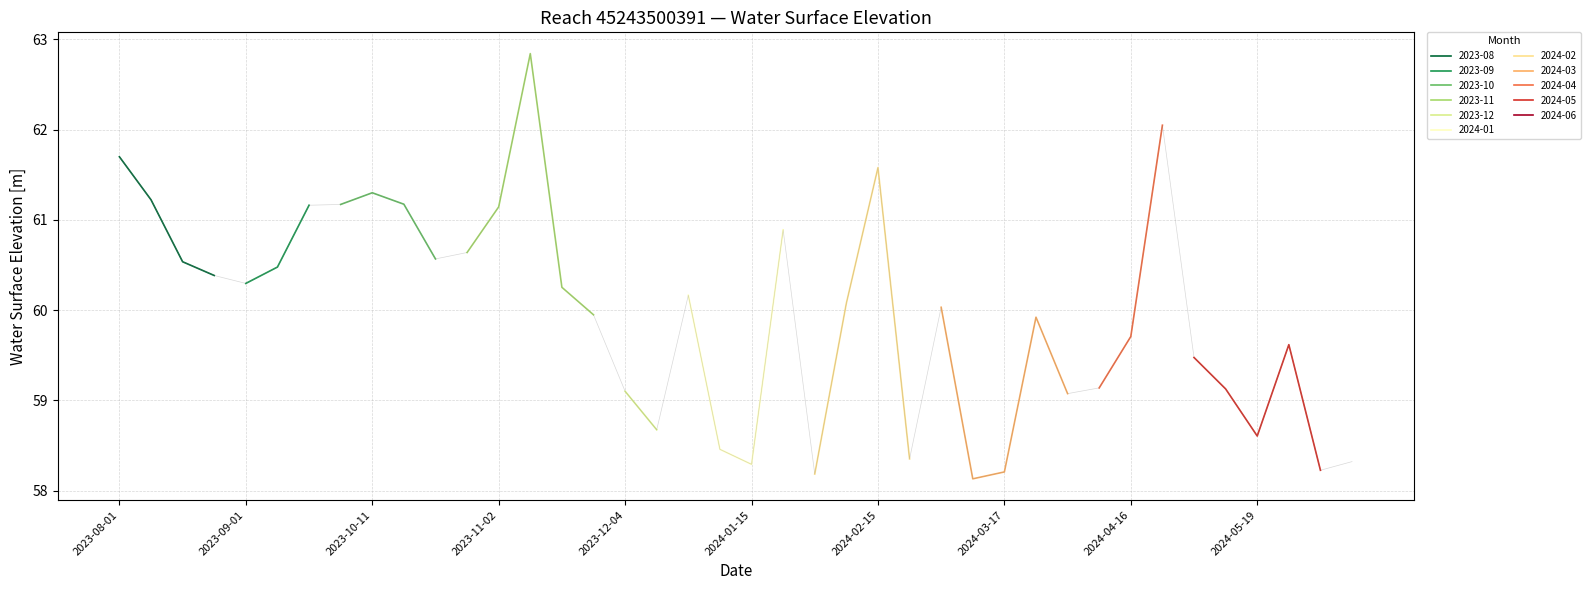

What is the change in value from 2023-08-11 to 2024-05-28?

-1.6